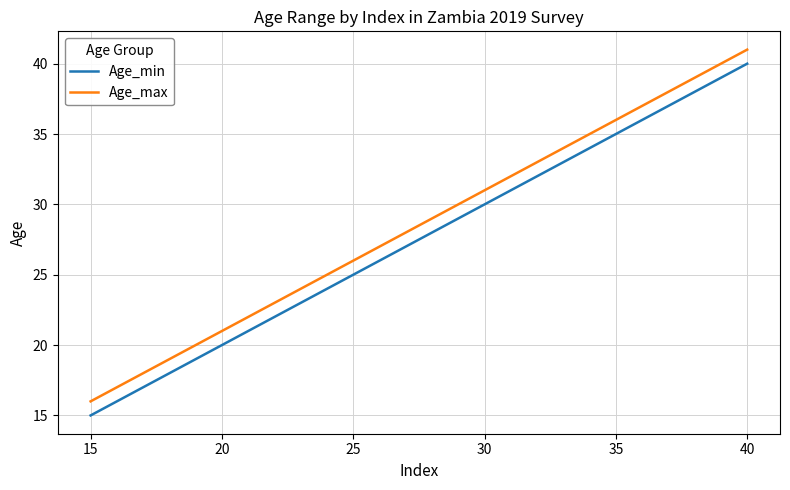

Is this an area chart (filled region under the line)?

No